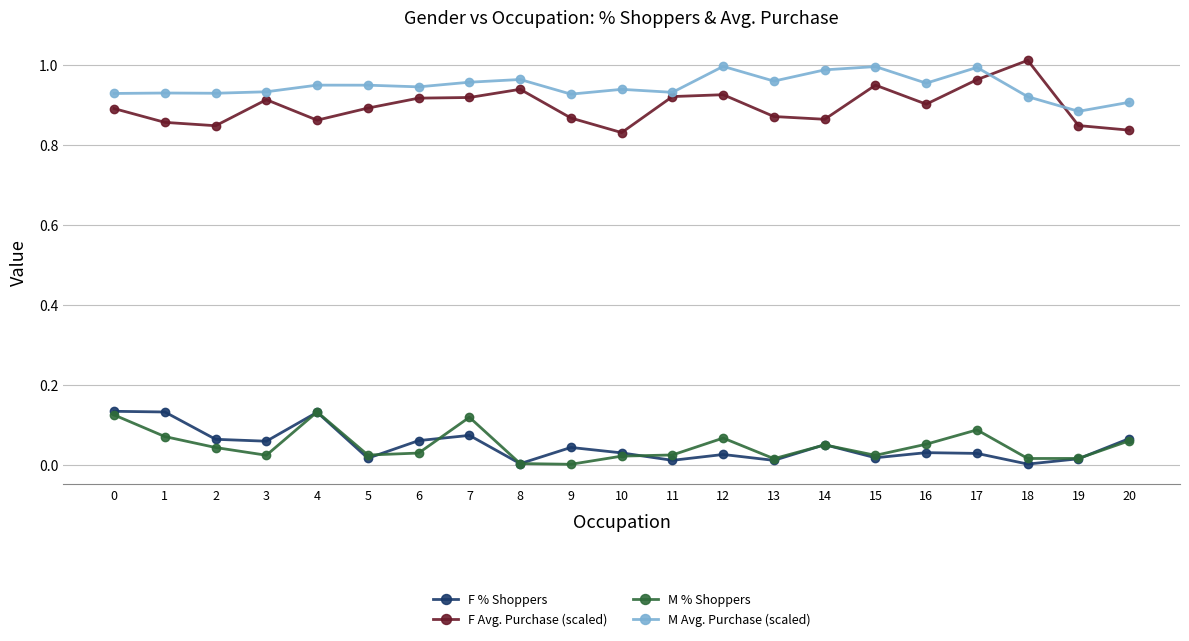

Does the chart display data point markers on the line(s)?

Yes